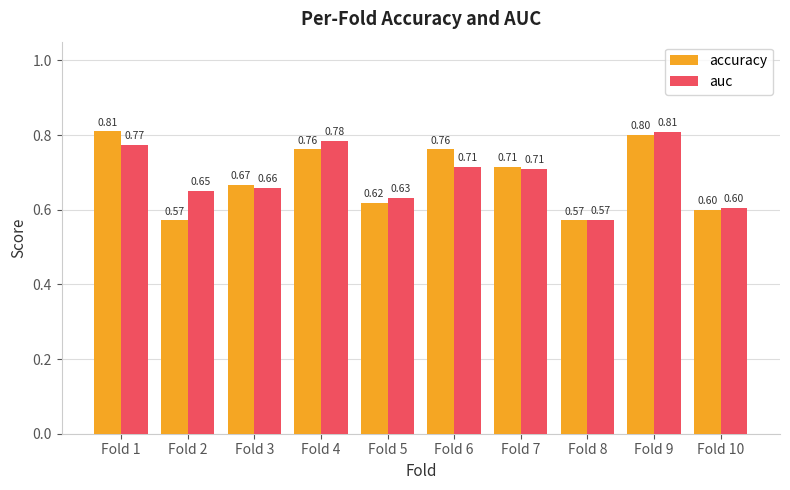

Rank the series at Fold 6 from lowest to highest value.

auc, accuracy